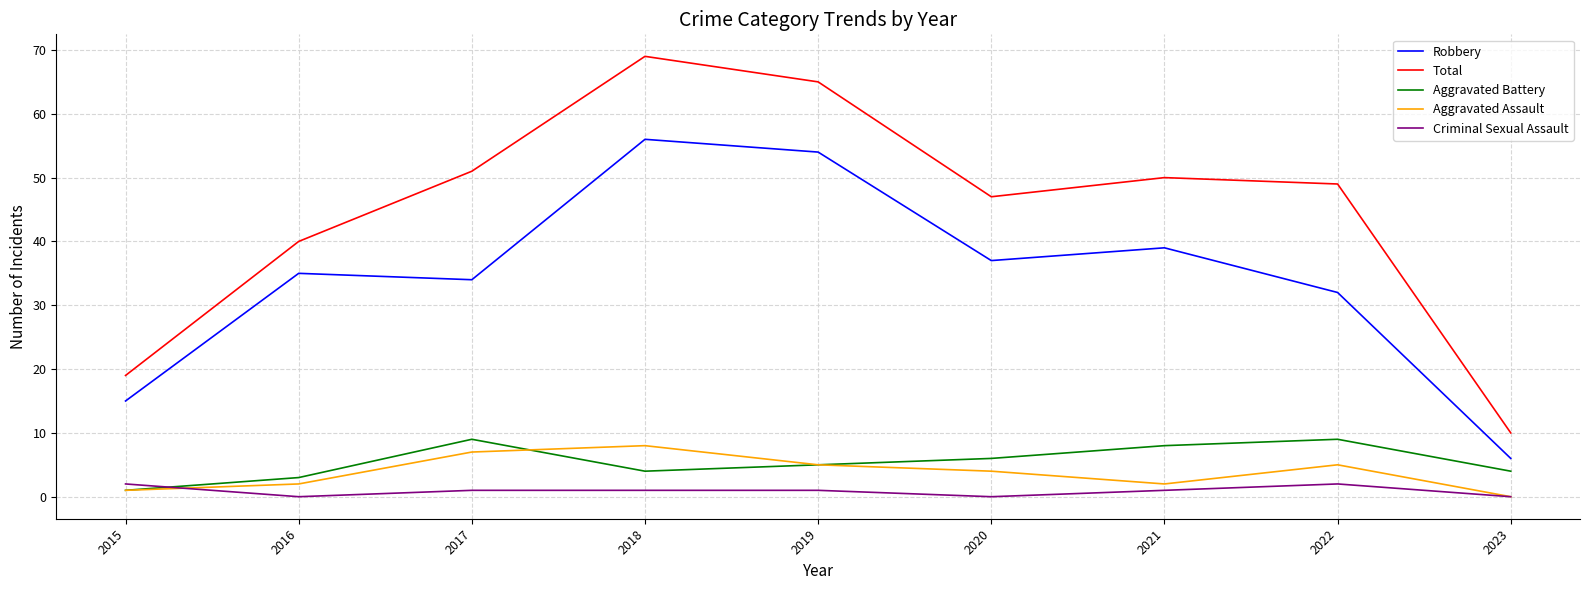

What is the sum of all Aggravated Battery values?

49